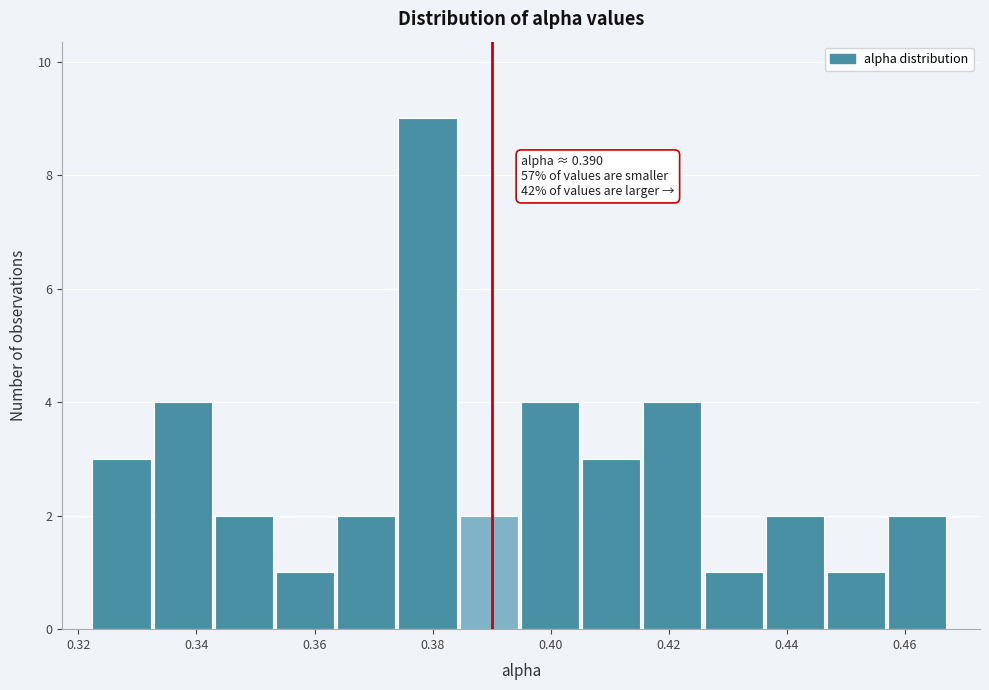

Over which range of the x-axis is the bar tallest?

0.374 to 0.384